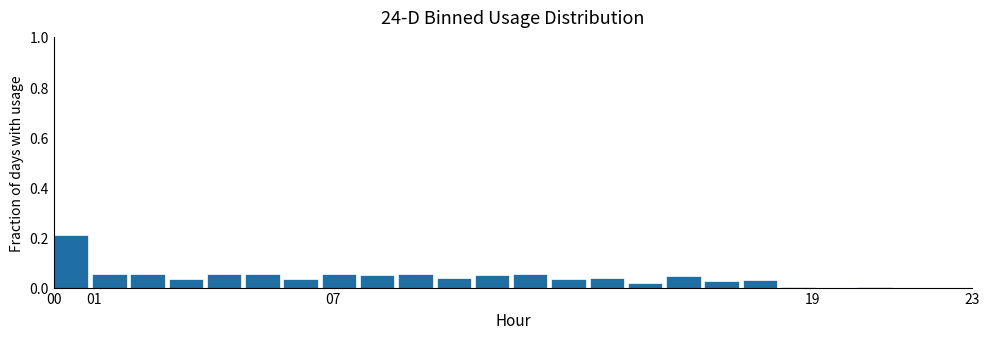

Reading left to right, transcribe this chart: for each bar, give the range it covers on the x-axis and its height. Neither the bar edges nor the heights are printed on the chart, so give them approximately, as read against the axes.

0.0 to 1.0: 0.20
1.0 to 1.9: 0.06
1.9 to 2.9: 0.06
2.9 to 3.8: 0.04
3.8 to 4.8: 0.06
4.8 to 5.8: 0.06
5.8 to 6.7: 0.04
6.7 to 7.7: 0.06
7.7 to 8.6: 0.06
8.6 to 9.6: 0.06
9.6 to 10.5: 0.04
10.5 to 11.5: 0.06
11.5 to 12.5: 0.06
12.5 to 13.4: 0.04
13.4 to 14.4: 0.04
14.4 to 15.3: under 0.02
15.3 to 16.3: 0.04
16.3 to 17.3: 0.02
17.3 to 18.2: 0.02
18.2 to 19.2: under 0.02
19.2 to 20.1: 0
20.1 to 21.1: under 0.02
21.1 to 22.0: 0
22.0 to 23.0: 0